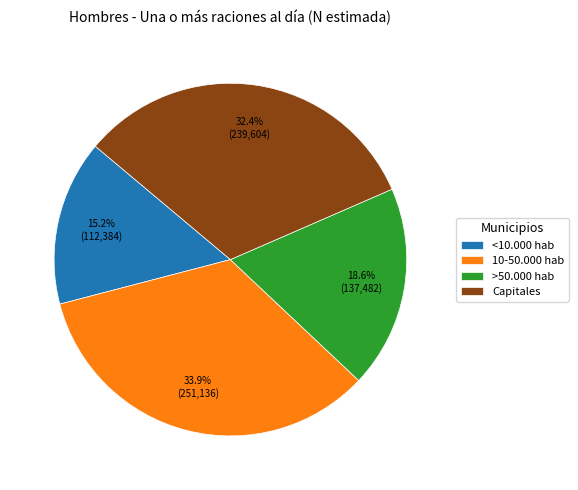

What percentage is the 10-50.000 hab slice, to the nearest percent?

34%